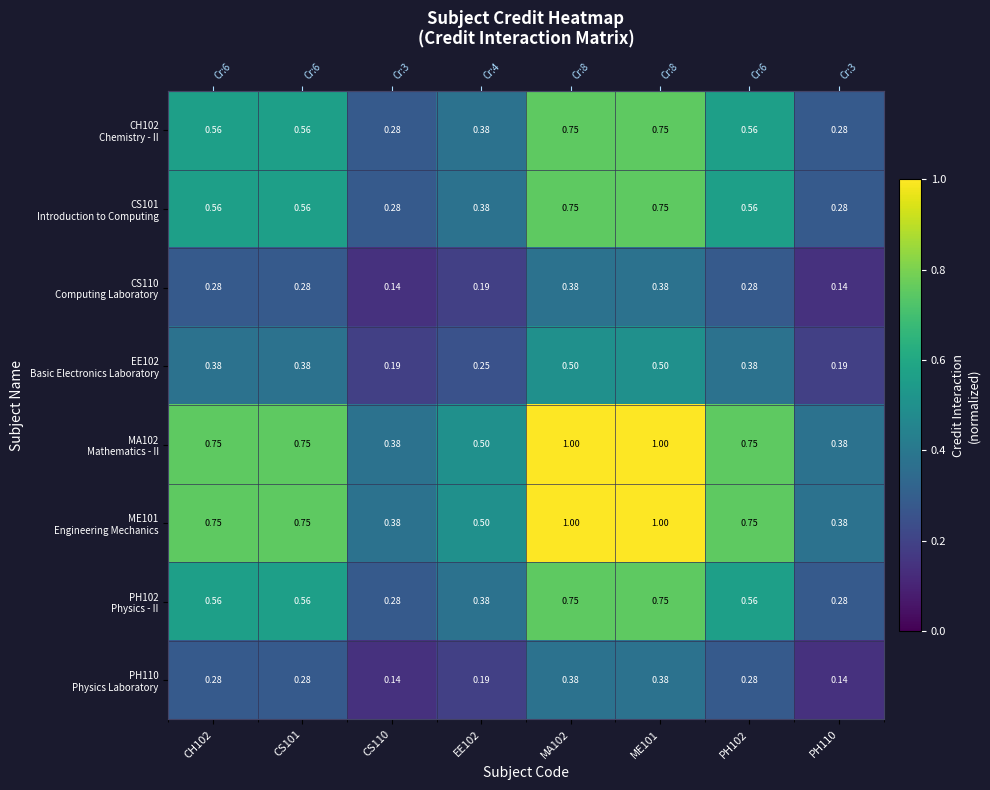

Count the CS101 Introduction to Computing values in the range 0 to 1.

8